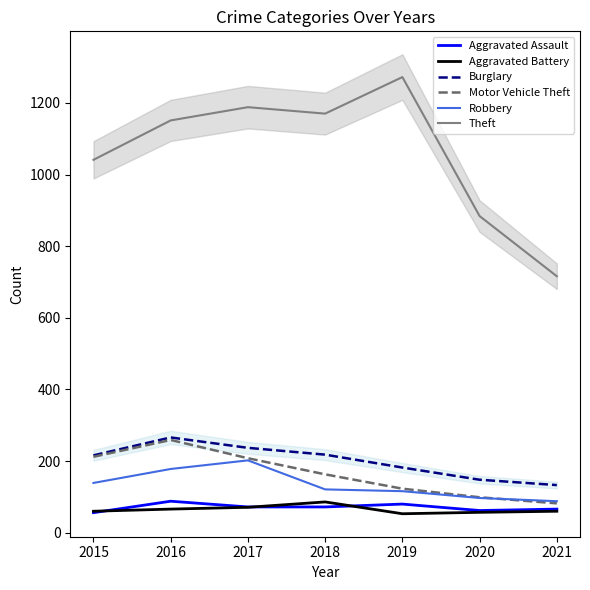

Which series has the largest total across all categories?

Theft